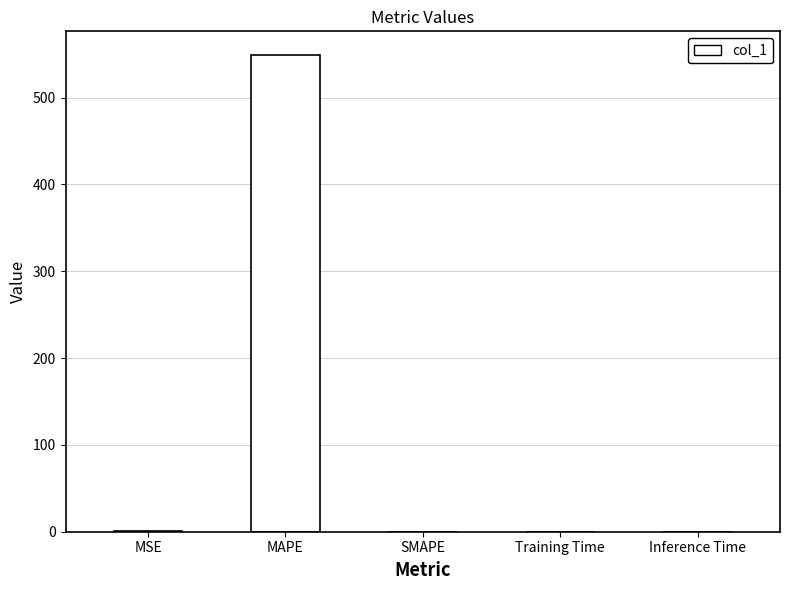

The chart shows a value of 0.0 at Inference Time. True or false?

True